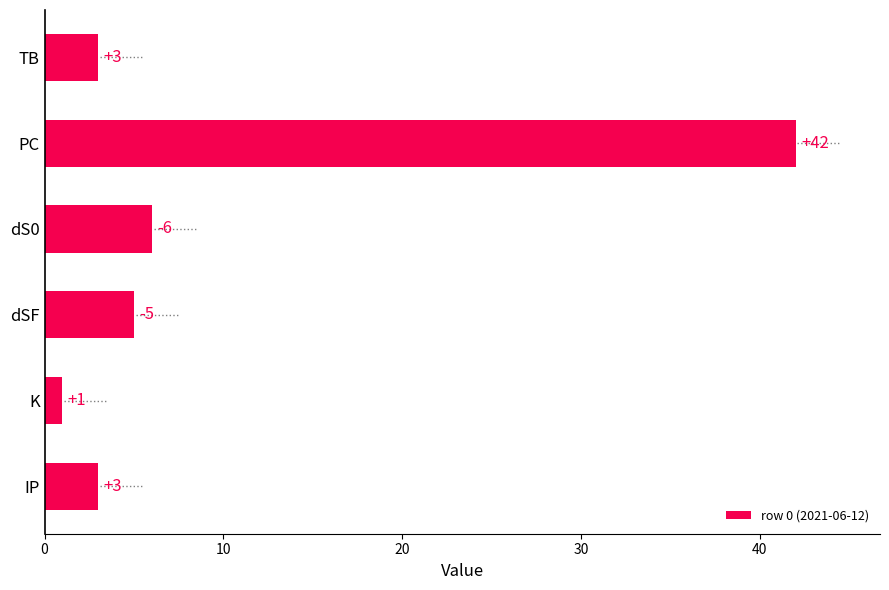

Where is row 0 (2021-06-12) nearest to the value 21?

dS0